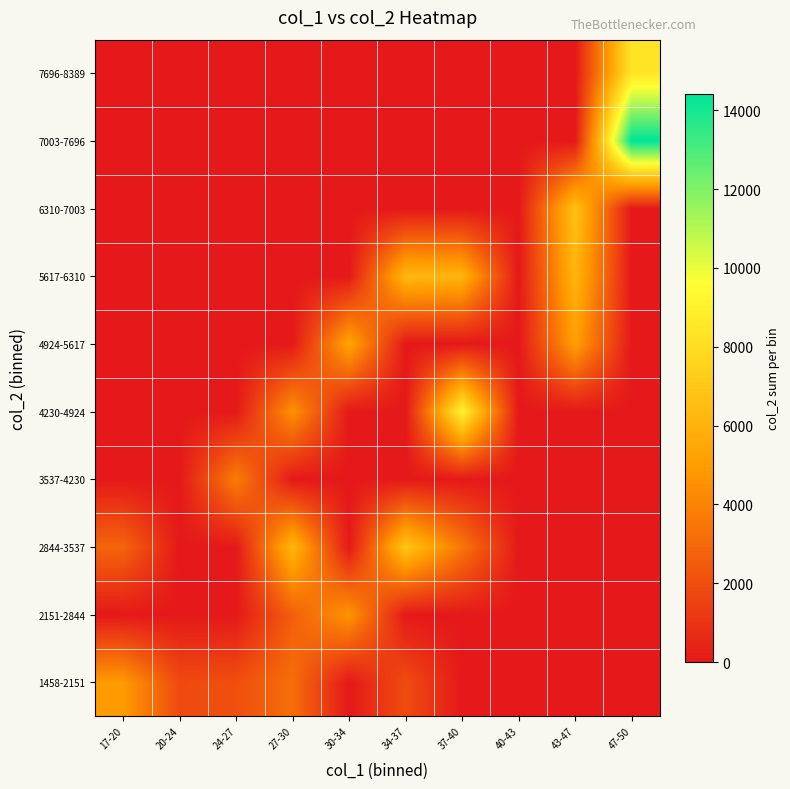

How many series are shown in this chart?

10